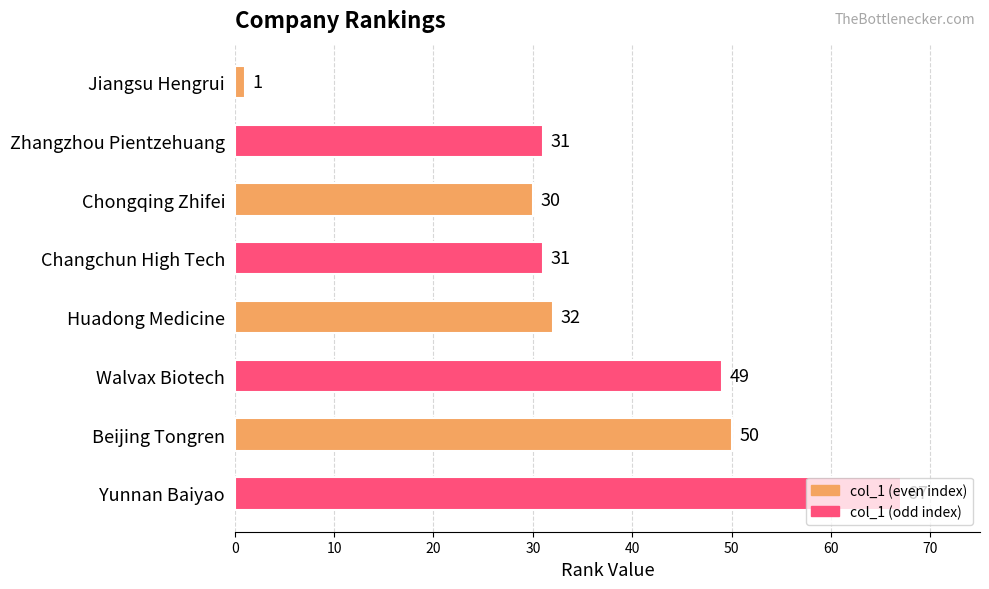

How many values are below 32?

4